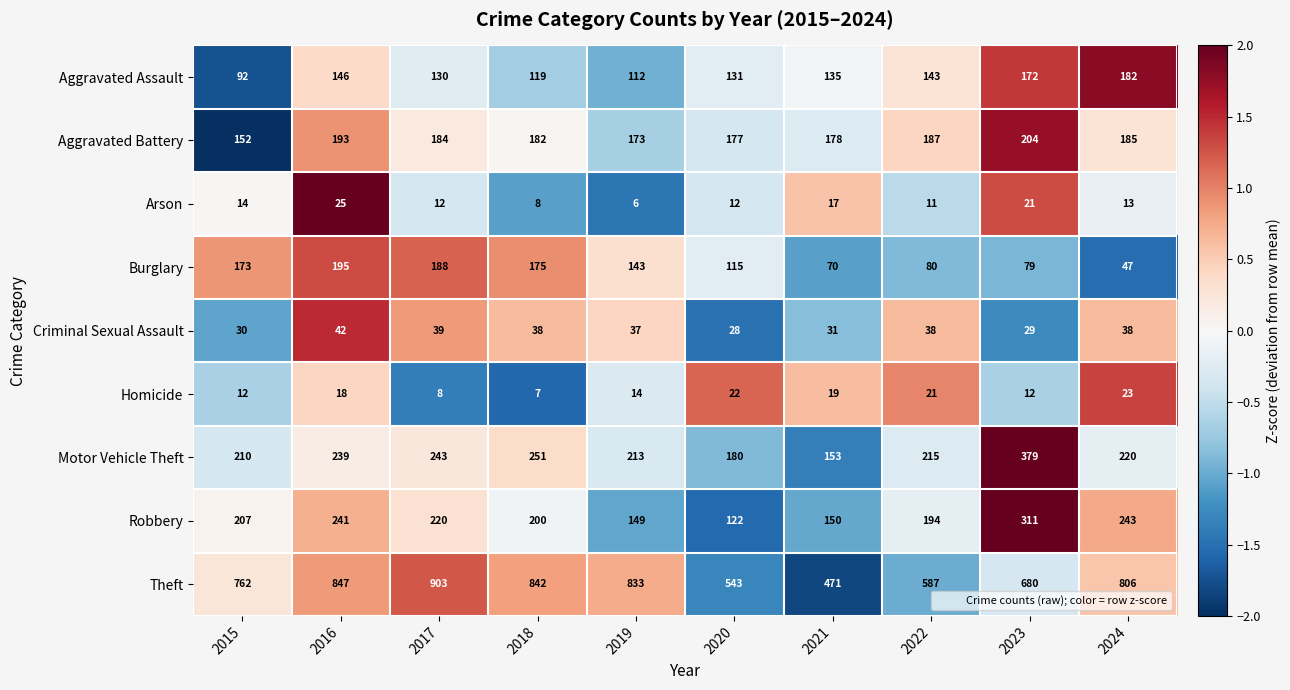

At 2019, list the series in order from largest to smallest.

Theft, Motor Vehicle Theft, Aggravated Battery, Robbery, Burglary, Aggravated Assault, Criminal Sexual Assault, Homicide, Arson